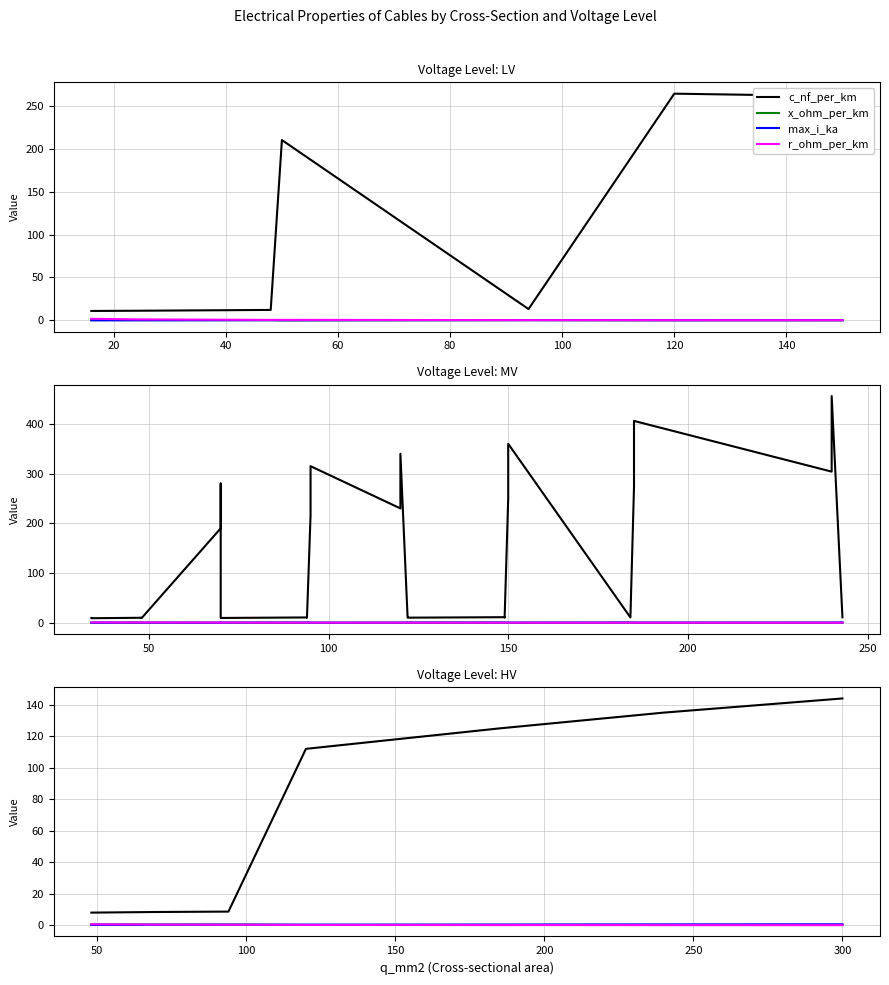

What is the total value across all series at 60?

112.7